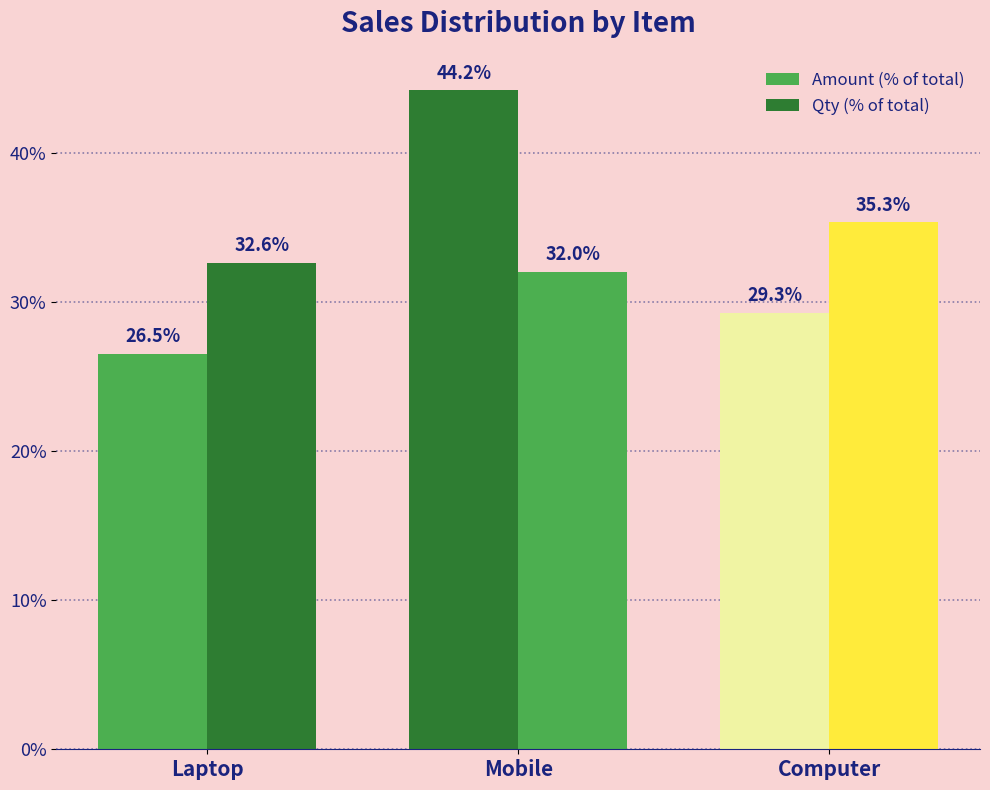

Count the number of categories in the chart.

3